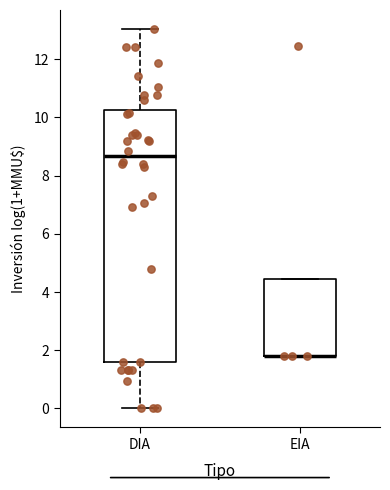

Reading left to right, transcribe this box plot: for each box, give where its median line is, the range the box spans, and where its two whiskers end, as read against the y-axis. The values are not printed on the chart, so give them approximately, as read against the axis.

DIA: median 8.6, box 1.6 to 10.2, whiskers 0.0 to 13.0
EIA: median 1.8 (drawn on the box's lower edge), box 1.8 to 4.4, whiskers 1.8 to 4.4